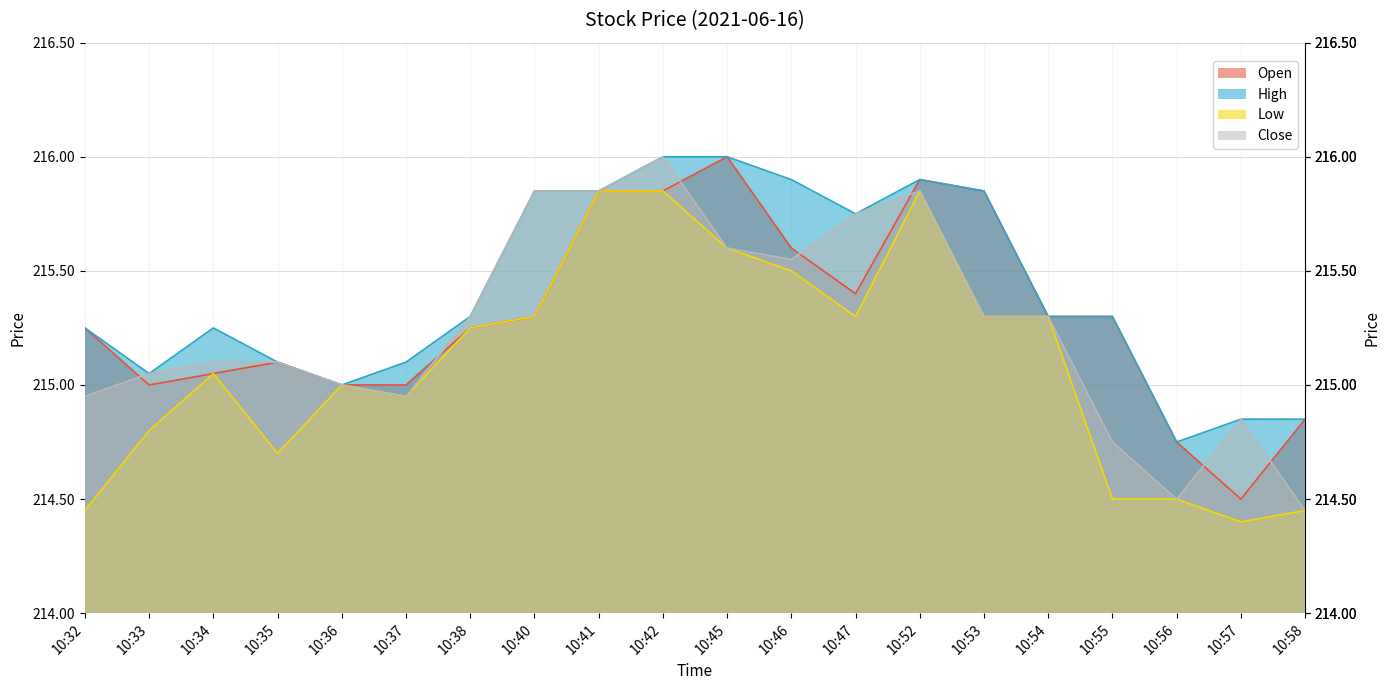

Which label corresponds to the largest value in the chart?

10:45